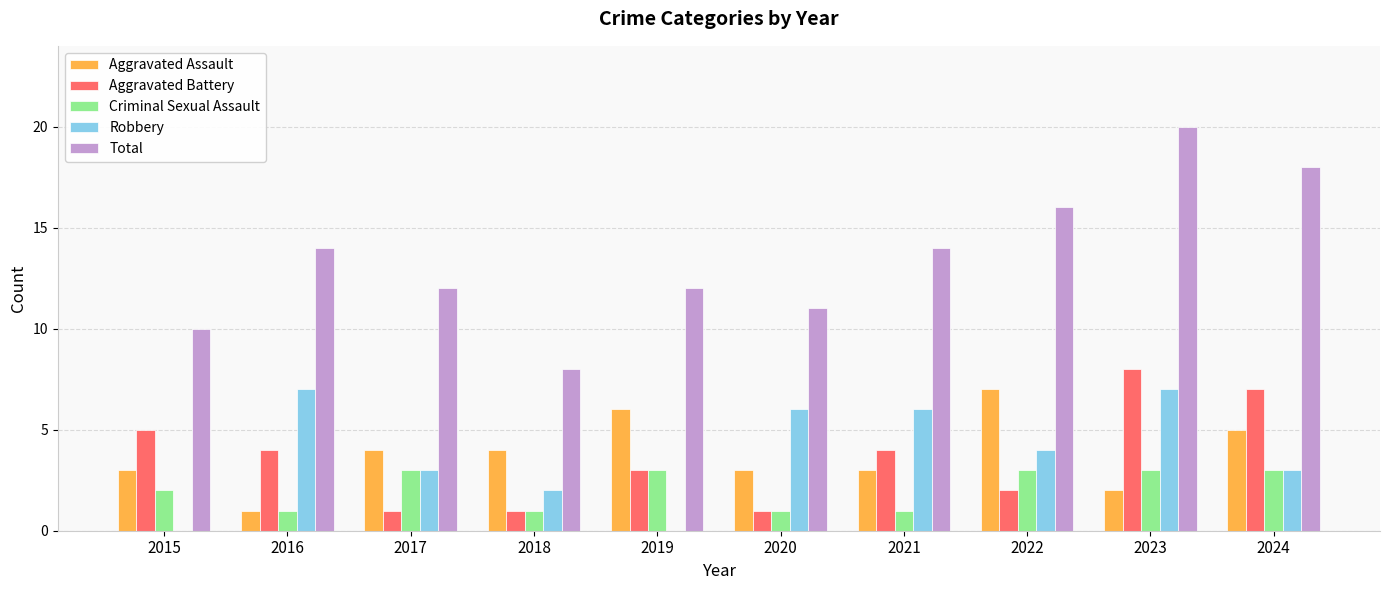

What is the sum of the Aggravated Assault values at 2016 and 2018?

5